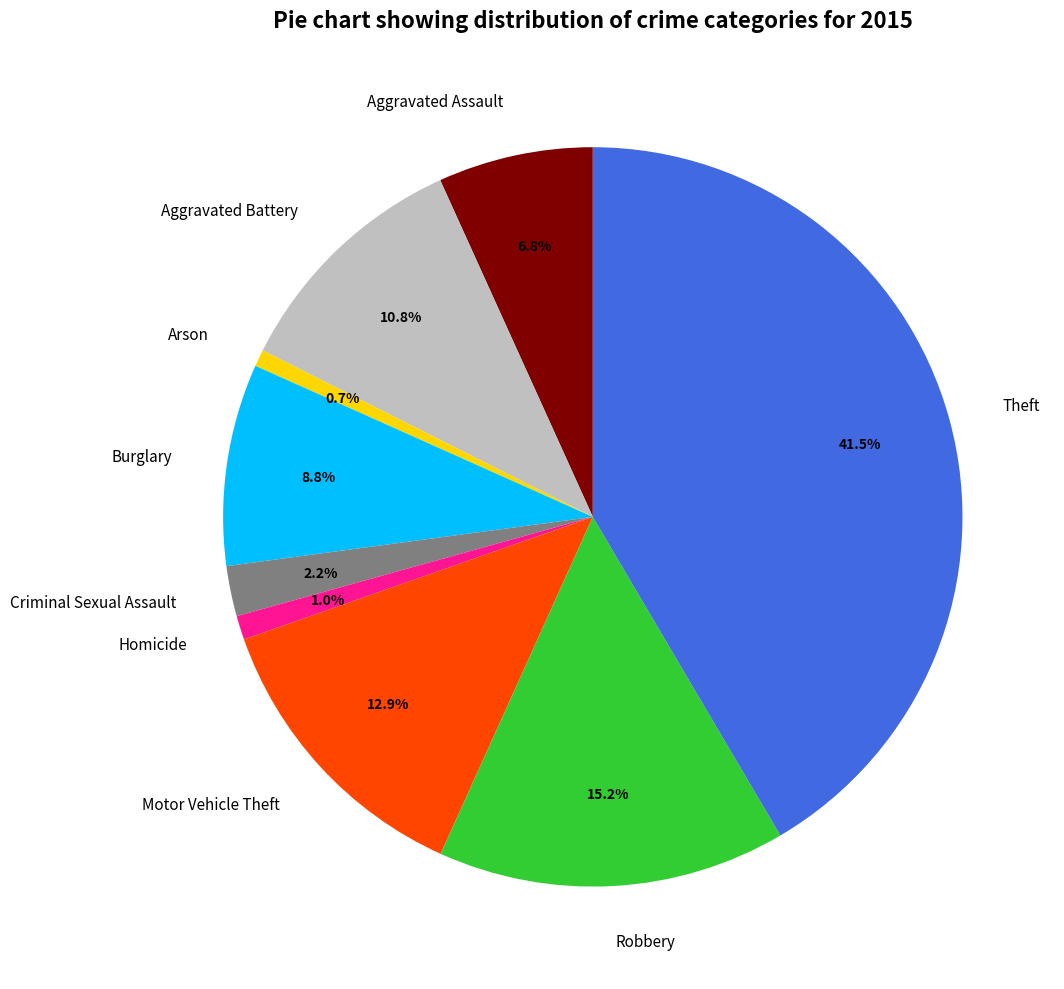

Does Motor Vehicle Theft account for over 50% of the chart?

No